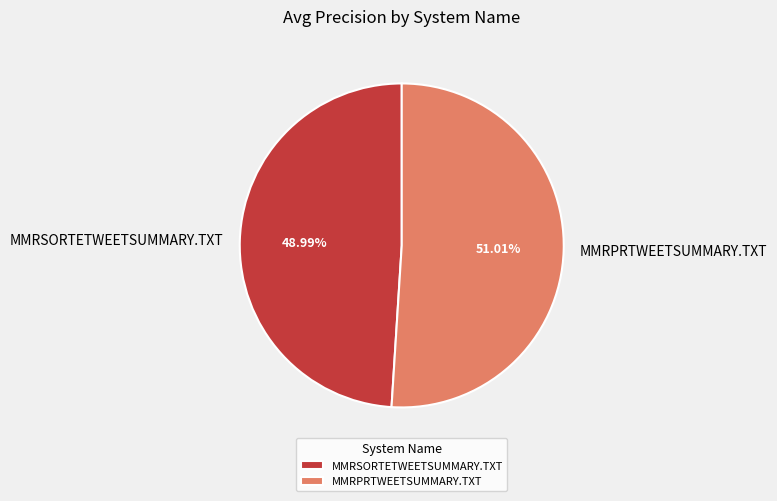

The MMRSORTETWEETSUMMARY.TXT slice represents 49% of the pie. True or false?

True